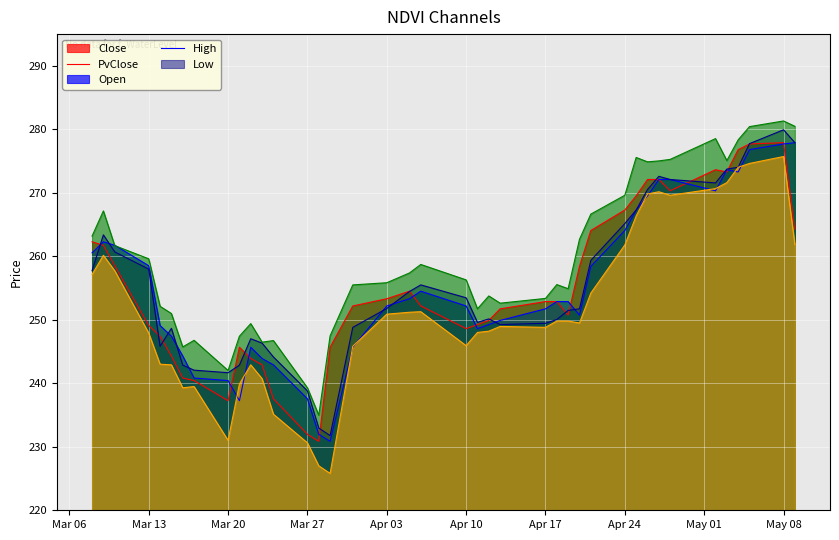

Between 2023-03-08 and 2023-04-21, which series saw the biggest shift?

High